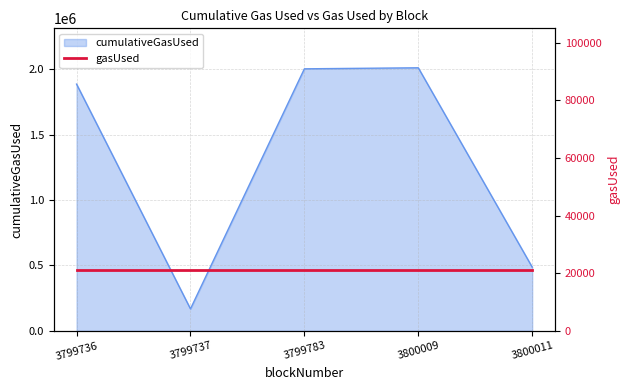

How many points are higher than both their immediate neighbors (excluding endpoints)?

1